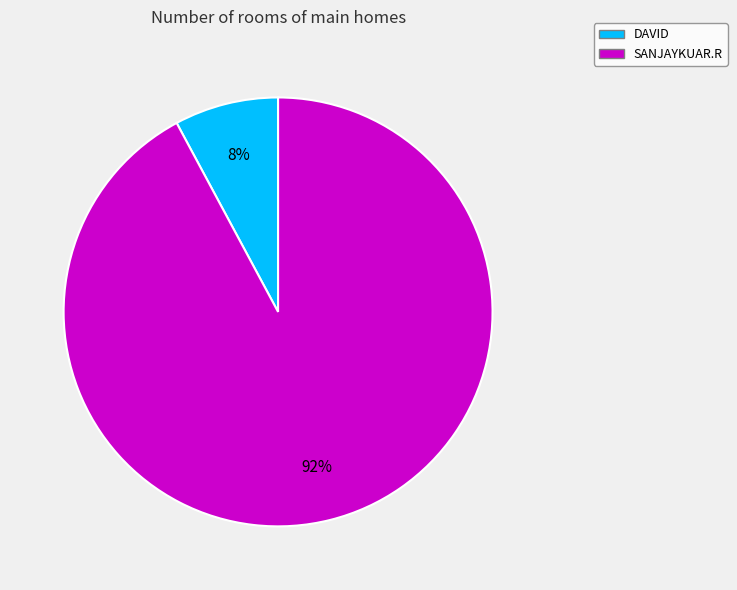

What is the smallest slice in the pie chart?

DAVID